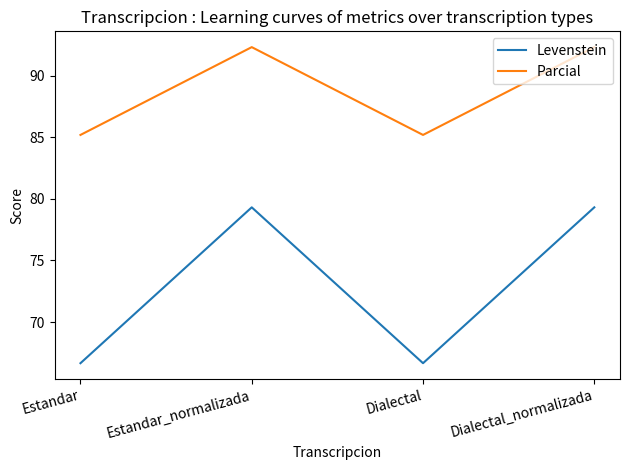

Rank the series at Estandar from lowest to highest value.

Levenstein, Parcial